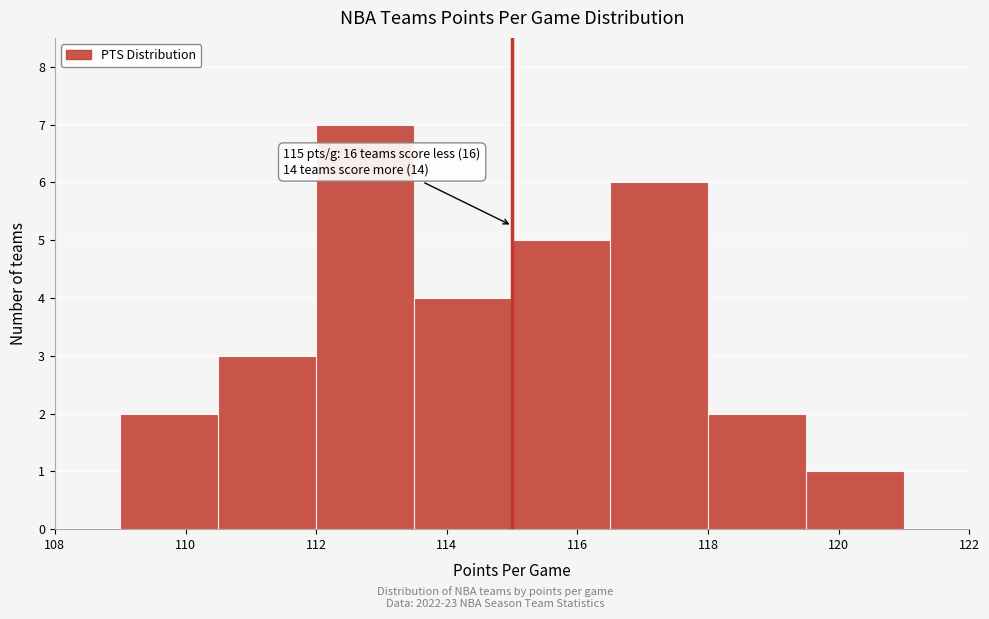

Over which range of the x-axis is the bar tallest?

112.0 to 113.5